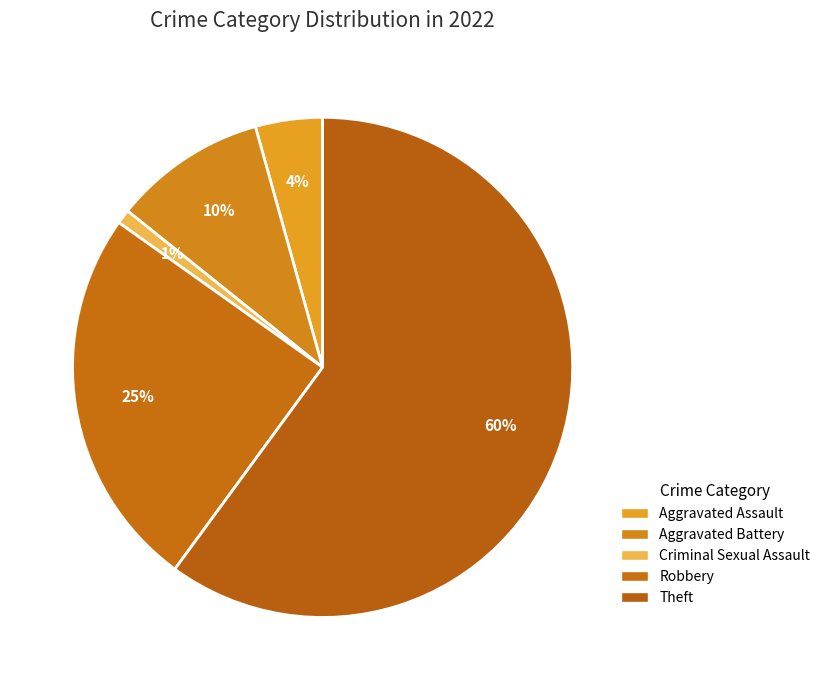

True or false: Criminal Sexual Assault accounts for 13% of the total.

False